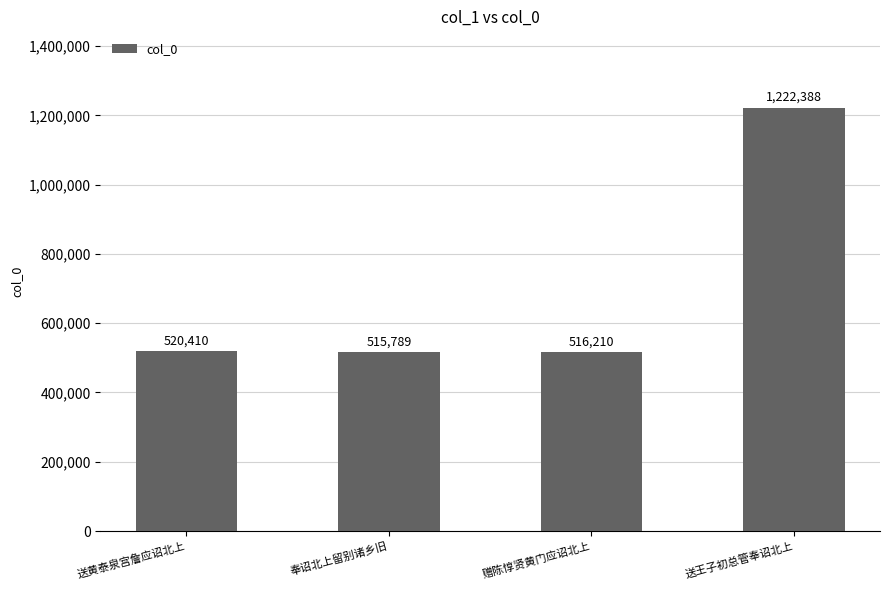

Which label corresponds to the largest value in the chart?

送王子初总管奉诏北上